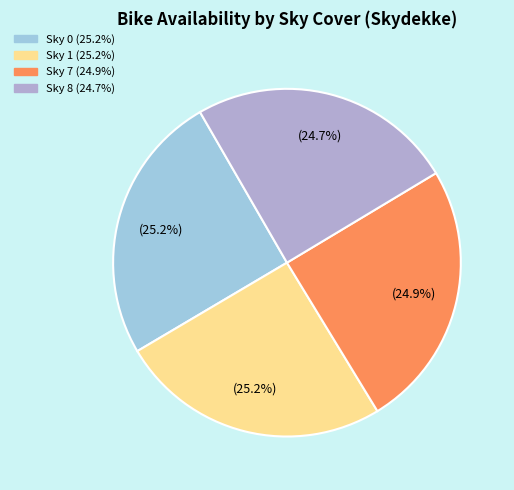

How many slices are in this pie chart?

4